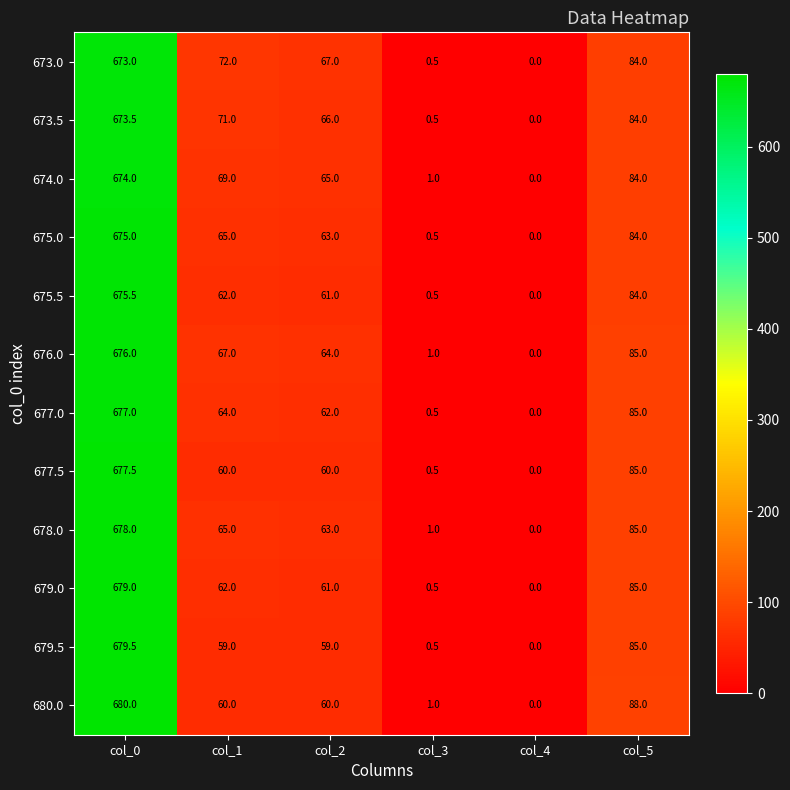

Which series has the largest total across all categories?

673.0